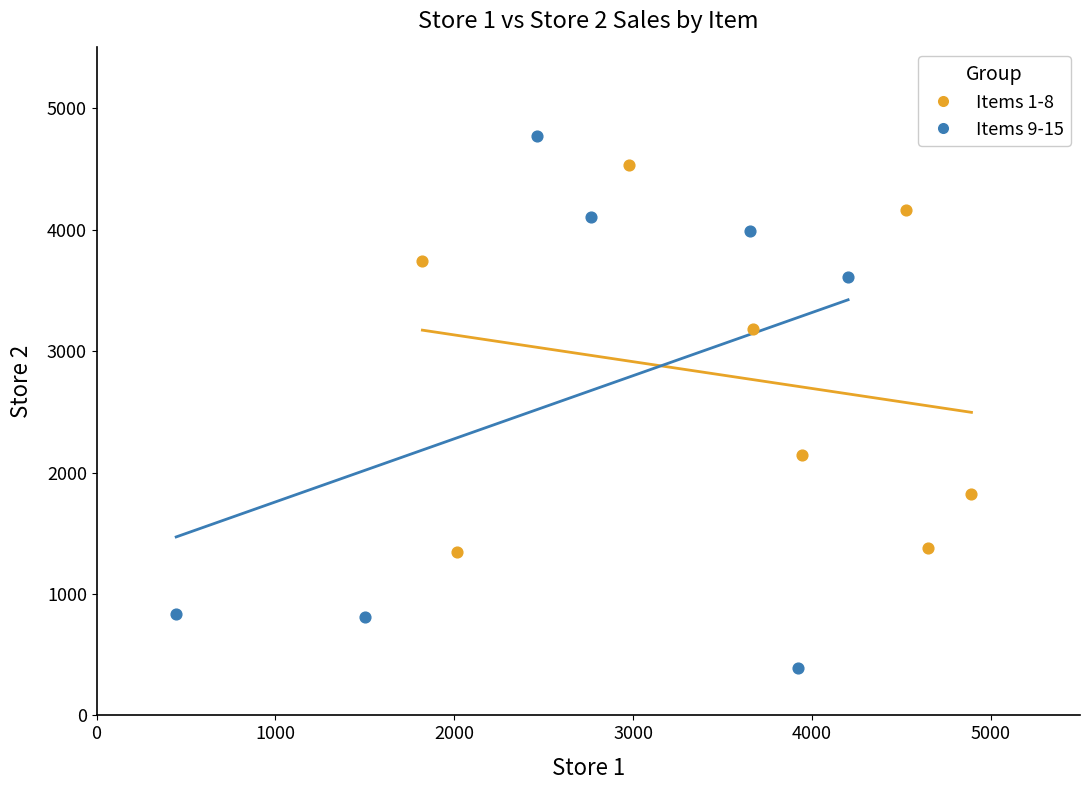

Which series has the widest spread of Y values?

Items 9-15